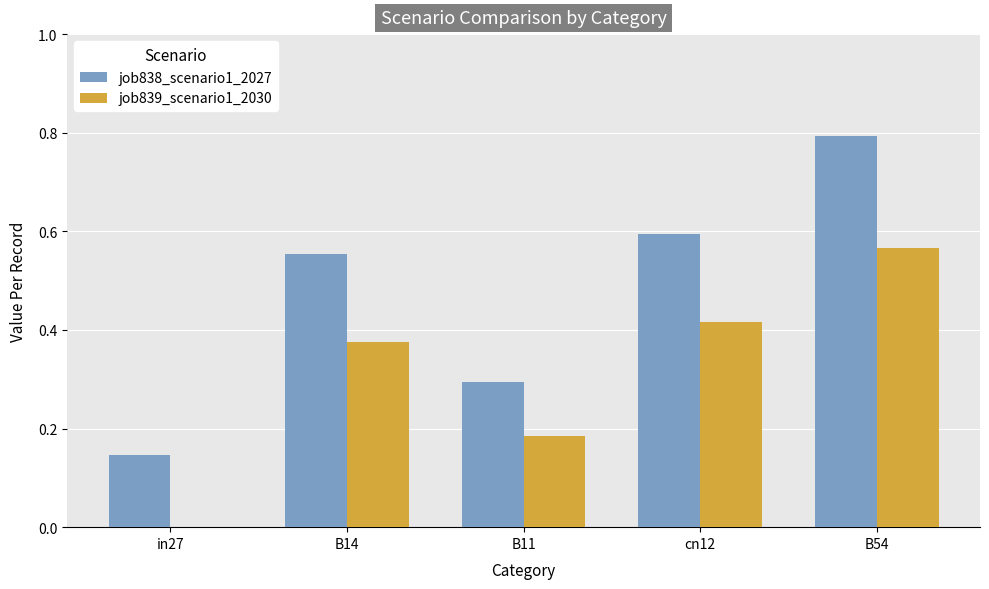

Is the value of job838_scenario1_2027 at cn12 greater than the value of job839_scenario1_2030 at in27?

Yes